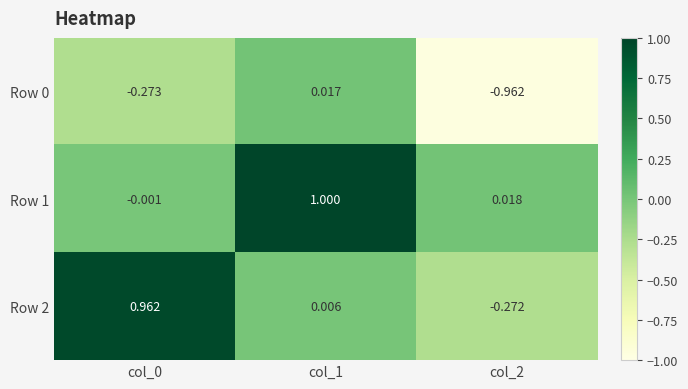

How many values in the Row 2 series exceed 0?

2